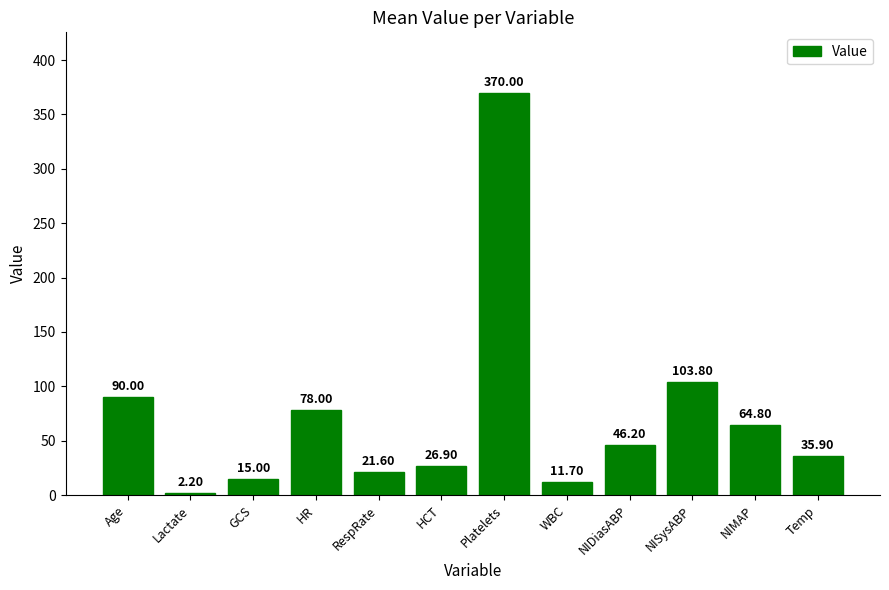

Which category has the highest value across all series?

Platelets